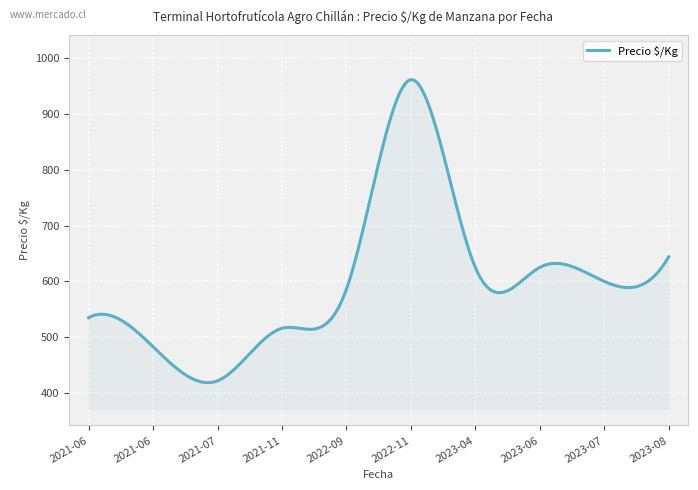

What is the maximum value shown in the chart?

960.9